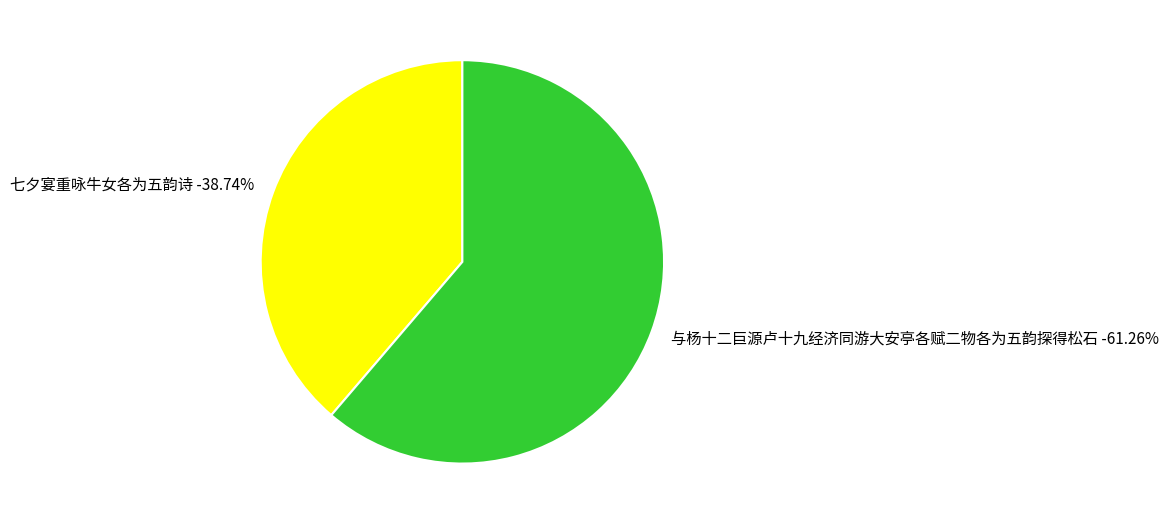

How many slices are in this pie chart?

2